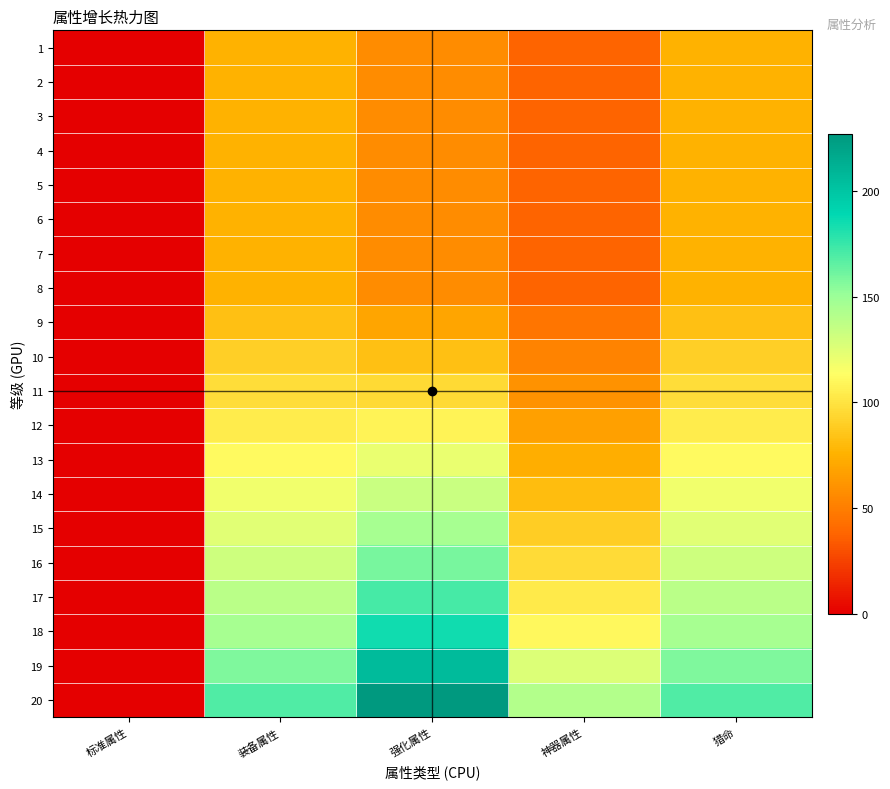

Reading left to right, extract all data points from this chart.

1: 标准属性=0.0	装备属性=76.0	强化属性=57.0	神器属性=38.0	猎命=76.0
2: 标准属性=0.0	装备属性=76.0	强化属性=57.0	神器属性=38.0	猎命=76.0
3: 标准属性=0.0	装备属性=76.0	强化属性=57.0	神器属性=38.0	猎命=76.0
4: 标准属性=0.0	装备属性=76.0	强化属性=57.0	神器属性=38.0	猎命=76.0
5: 标准属性=0.0	装备属性=76.0	强化属性=57.0	神器属性=38.0	猎命=76.0
6: 标准属性=0.0	装备属性=76.0	强化属性=57.0	神器属性=38.0	猎命=76.0
7: 标准属性=0.0	装备属性=76.0	强化属性=57.0	神器属性=38.0	猎命=76.0
8: 标准属性=0.0	装备属性=76.0	强化属性=57.0	神器属性=38.0	猎命=76.0
9: 标准属性=0.0	装备属性=83.0	强化属性=69.8	神器属性=45.2	猎命=83.0
10: 标准属性=0.0	装备属性=90.0	强化属性=82.5	神器属性=52.5	猎命=90.0
11: 标准属性=0.0	装备属性=97.0	强化属性=95.2	神器属性=59.8	猎命=97.0
12: 标准属性=0.0	装备属性=104.0	强化属性=108.0	神器属性=67.0	猎命=104.0
13: 标准属性=0.0	装备属性=111.0	强化属性=120.8	神器属性=74.2	猎命=111.0
14: 标准属性=0.0	装备属性=118.0	强化属性=133.5	神器属性=81.5	猎命=118.0
15: 标准属性=0.0	装备属性=125.0	强化属性=146.2	神器属性=88.8	猎命=125.0
16: 标准属性=0.0	装备属性=132.0	强化属性=159.0	神器属性=96.0	猎命=132.0
17: 标准属性=0.0	装备属性=139.0	强化属性=171.8	神器属性=103.2	猎命=139.0
18: 标准属性=0.0	装备属性=146.0	强化属性=184.5	神器属性=110.5	猎命=146.0
19: 标准属性=0.0	装备属性=157.7	强化属性=205.8	神器属性=125.9	猎命=157.7
20: 标准属性=0.0	装备属性=169.3	强化属性=227.0	神器属性=141.3	猎命=169.3